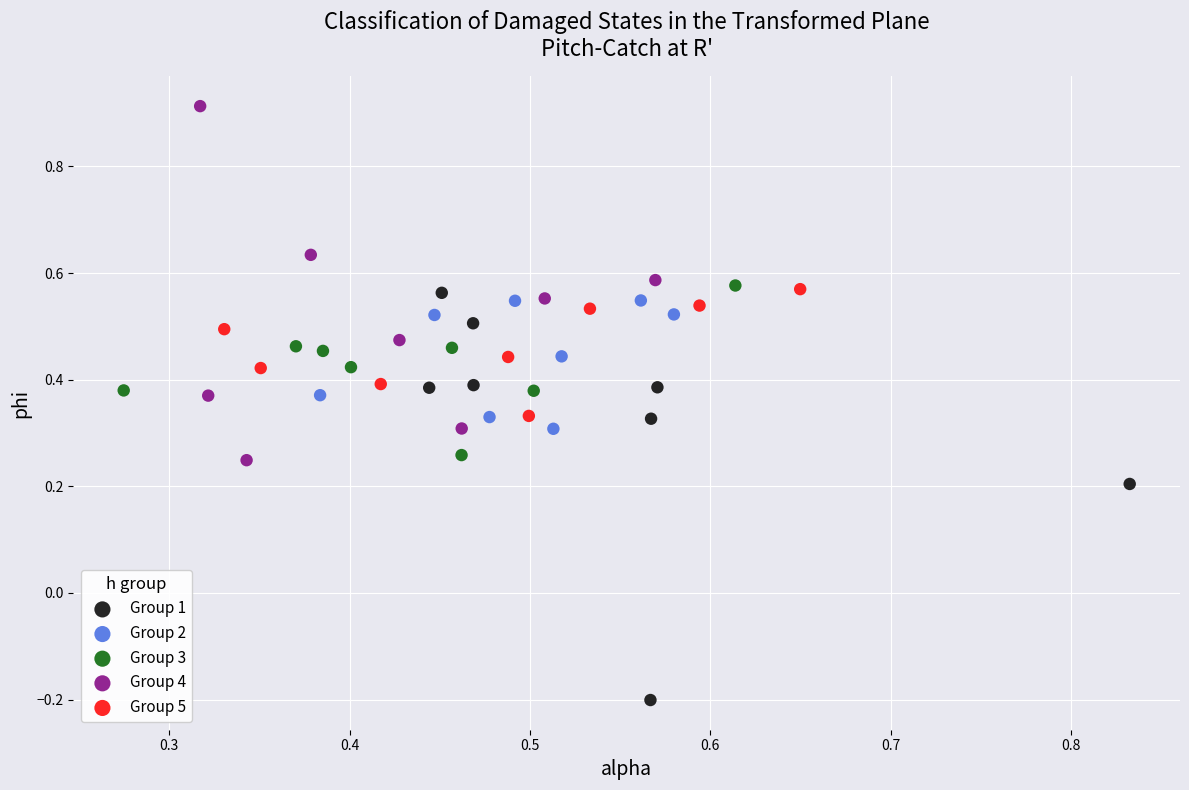

Which series has the largest Y range (max minus min)?

Group 1